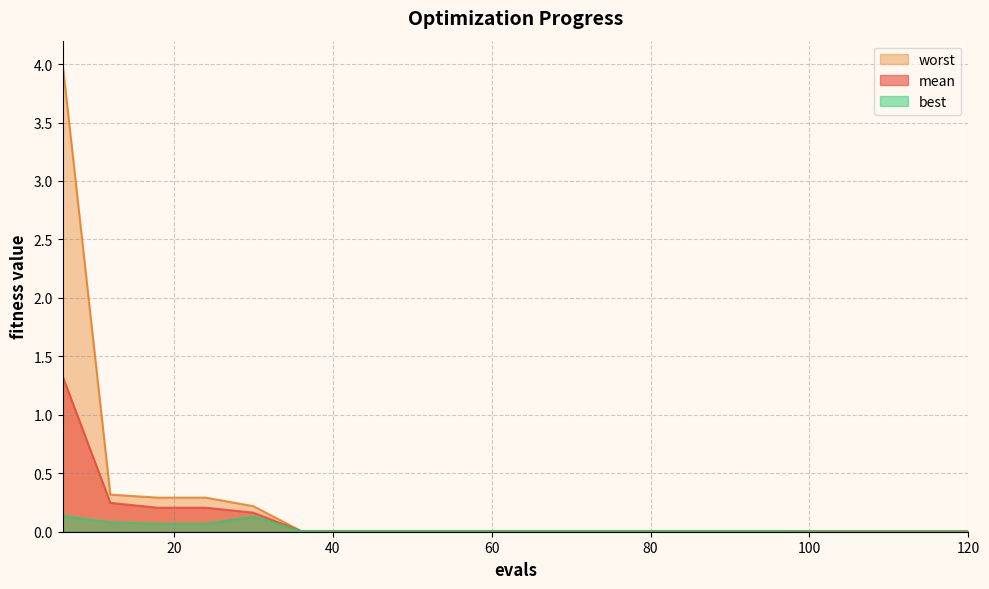

True or false: mean has more than 0 points higher than both neighbors.

False